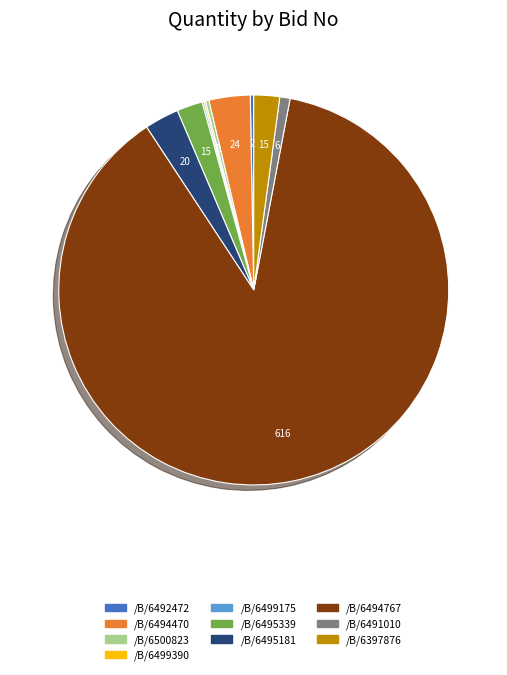

How many slices are in this pie chart?

10